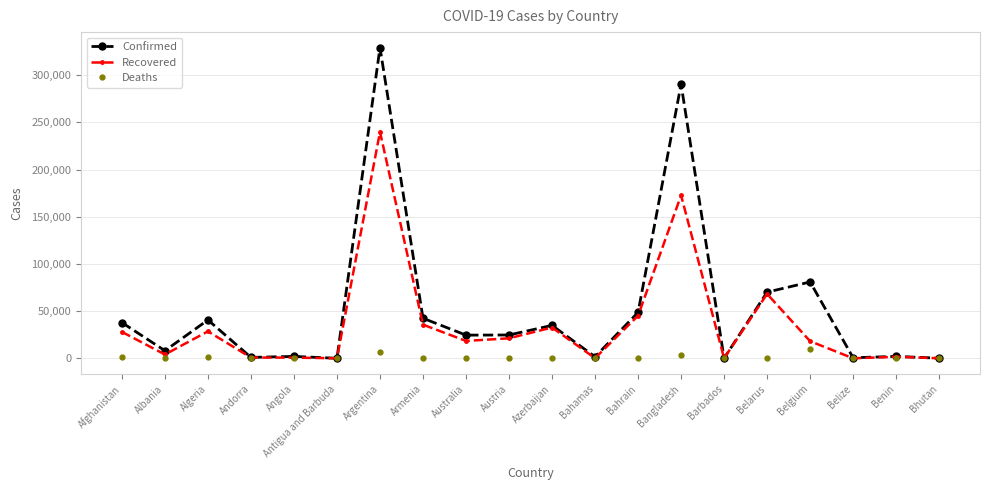

Is the value of Deaths at Bahrain greater than the value of Confirmed at Afghanistan?

No